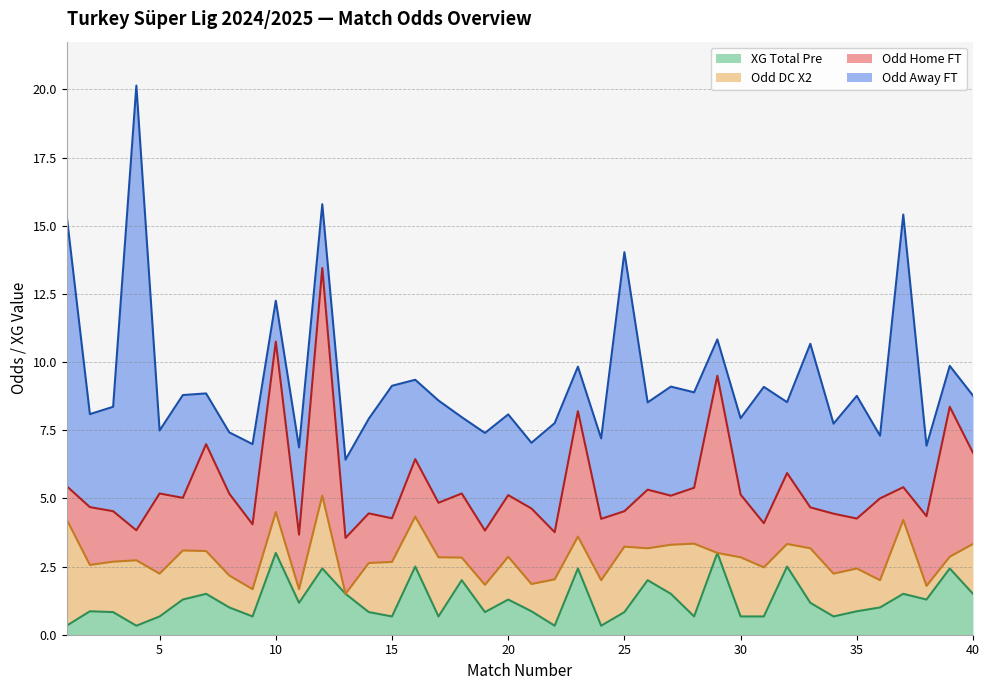

Between 32 and 33, which is larger?

32